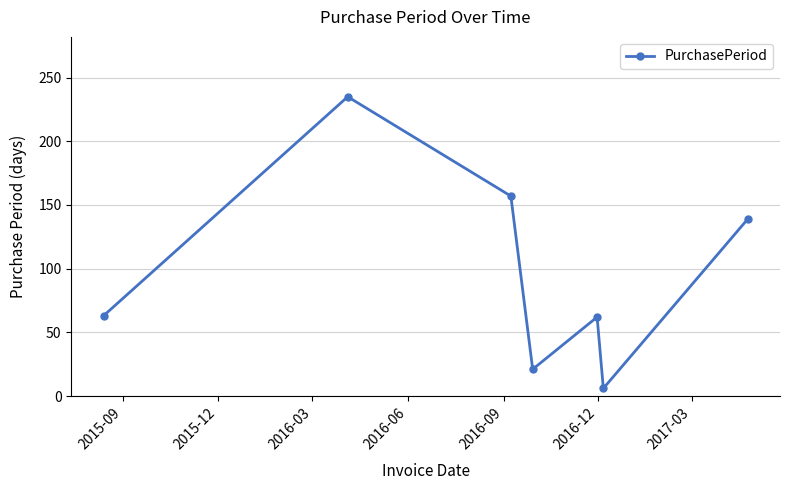

How many interior local valleys (lower than both neighbors) does the data have?

2